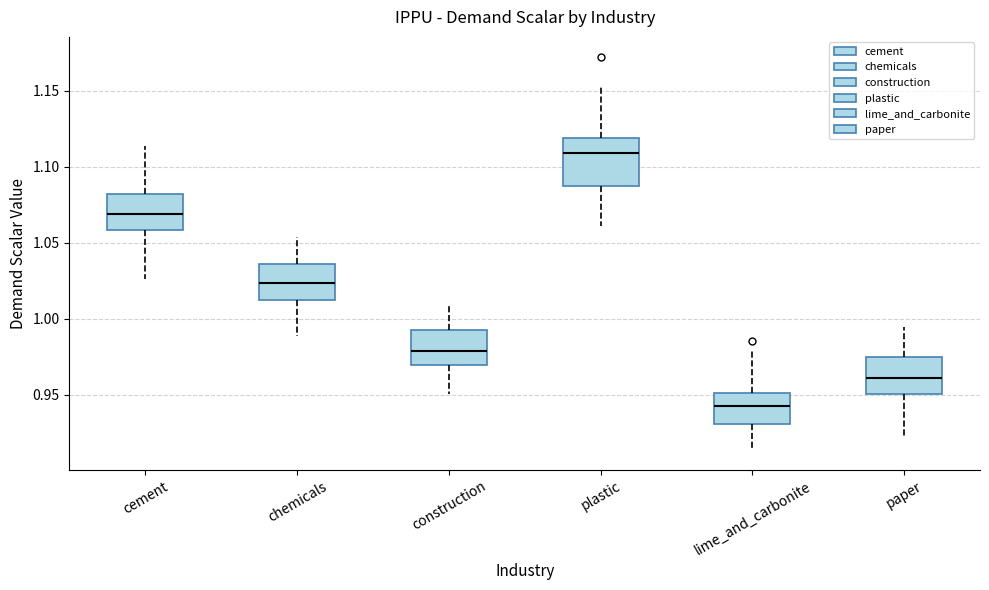

Reading left to right, transcribe this box plot: for each box, give where its median line is, the range the box spans, and where its two whiskers end, as read against the y-axis. The values are not printed on the chart, so give them approximately, as read against the axis.

cement: median 1.070, box 1.060 to 1.080, whiskers 1.025 to 1.115
chemicals: median 1.025, box 1.015 to 1.035, whiskers 0.990 to 1.055
construction: median 0.980, box 0.970 to 0.995, whiskers 0.950 to 1.010
plastic: median 1.110, box 1.085 to 1.120, whiskers 1.060 to 1.150
lime_and_carbonite: median 0.945, box 0.930 to 0.950, whiskers 0.915 to 0.980
paper: median 0.960, box 0.950 to 0.975, whiskers 0.920 to 0.995